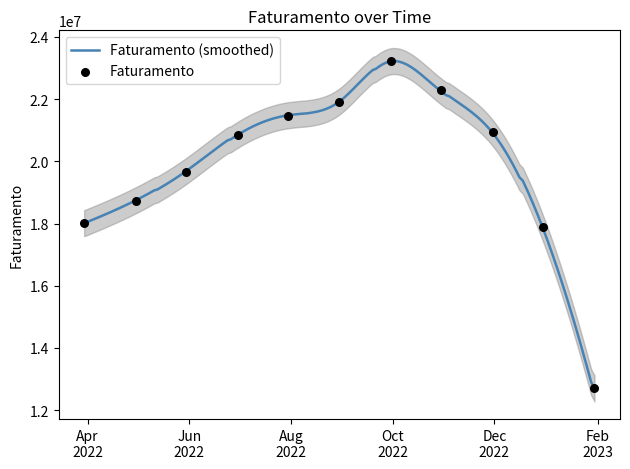

Which has a higher value, 2023-01-30 or 2022-12-30?

2022-12-30